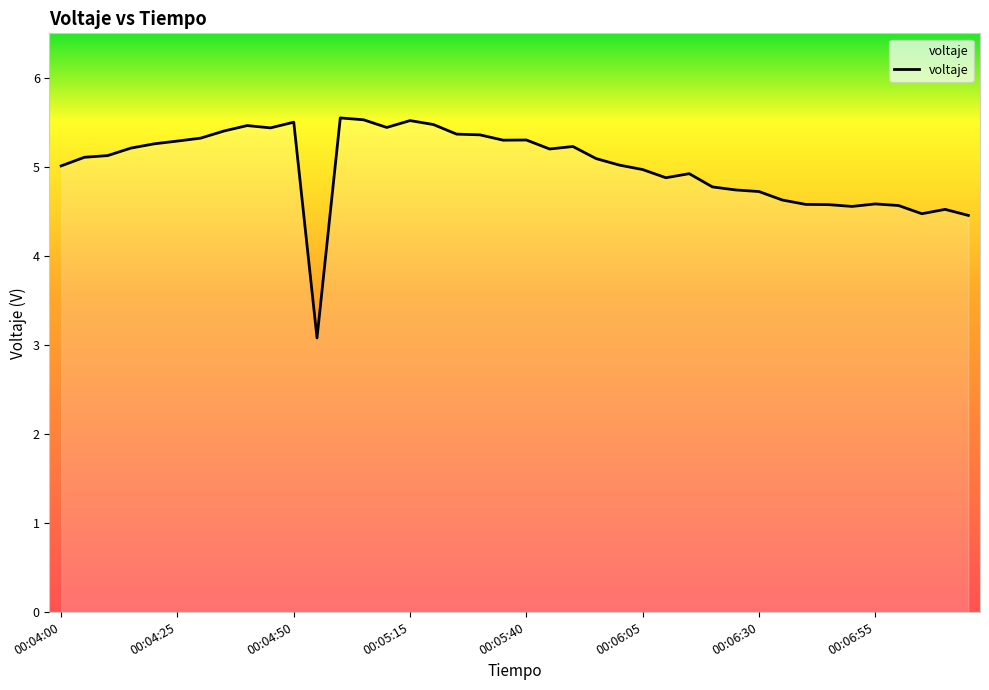

What is the difference between the maximum and minimum values?

2.5